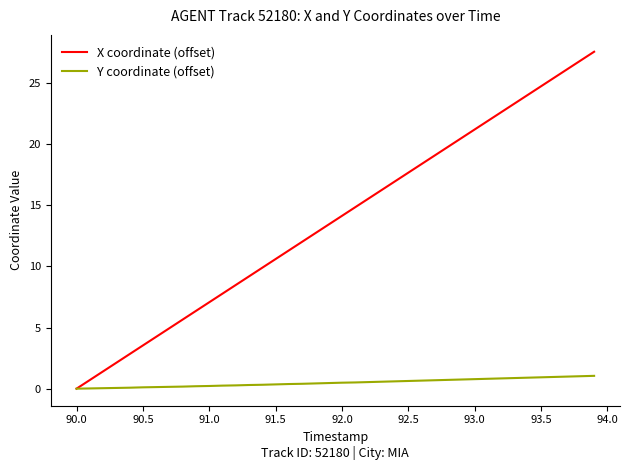

List the series in order of their overall mean, highest first.

X coordinate (offset), Y coordinate (offset)